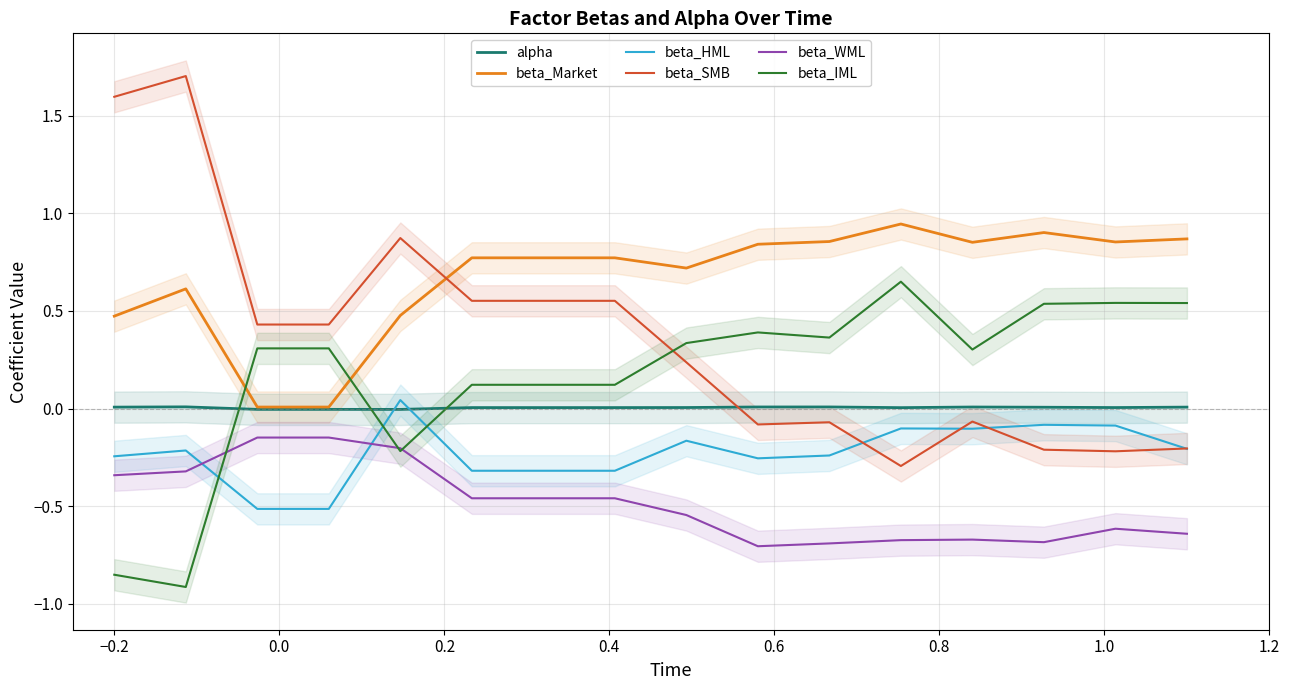

True or false: beta_SMB and beta_WML cross at least once.

False